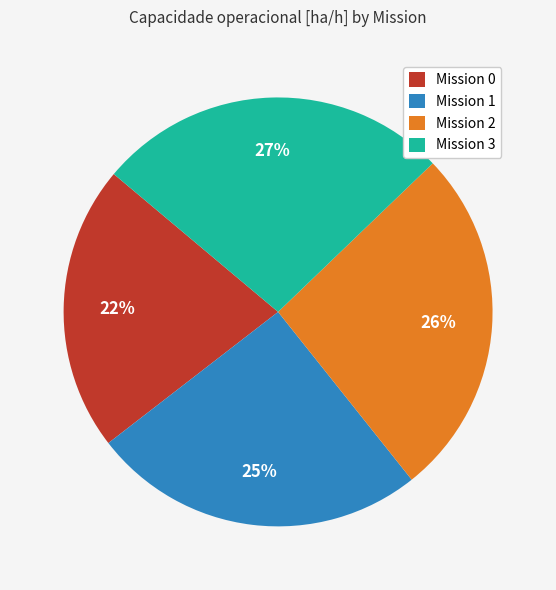

To the nearest percent, what portion does Mission 0 represent?

22%